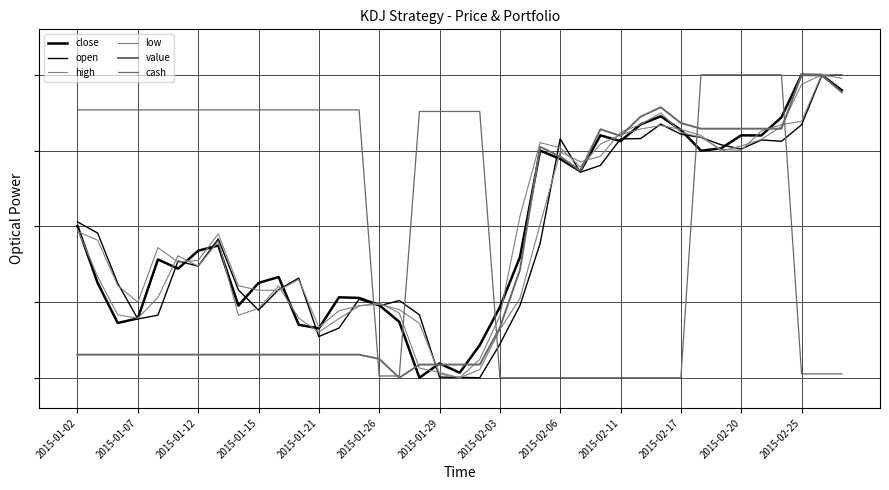

Is this an area chart (filled region under the line)?

No